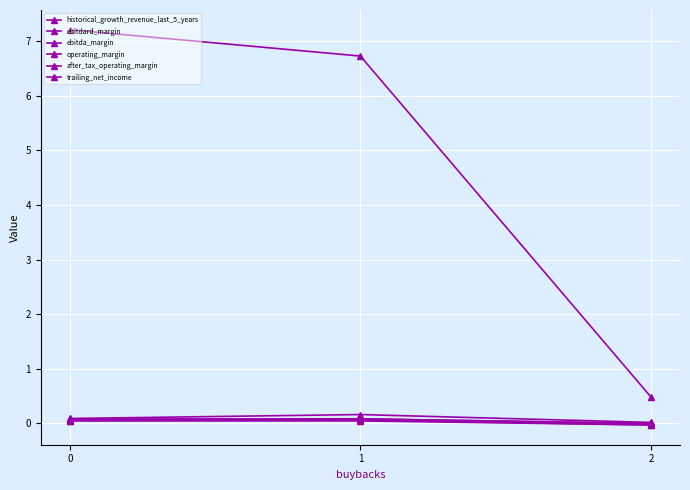

Does the chart have visible grid lines?

Yes